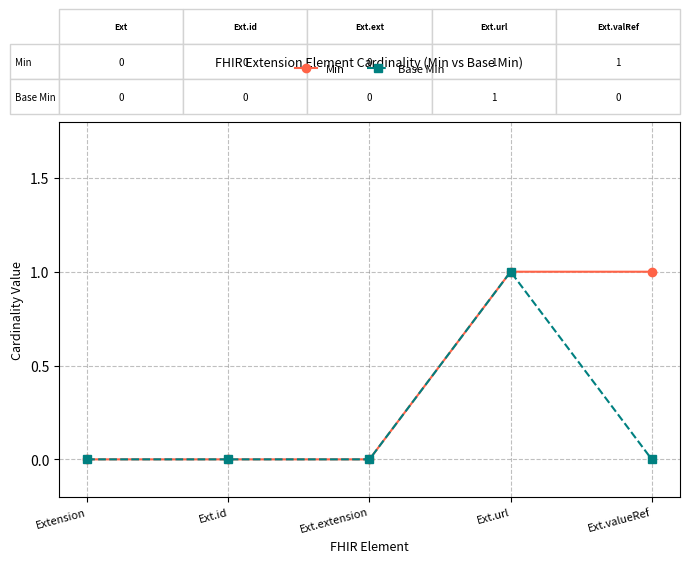

Between Ext.id and Ext.valueRef, which series saw the biggest shift?

Min